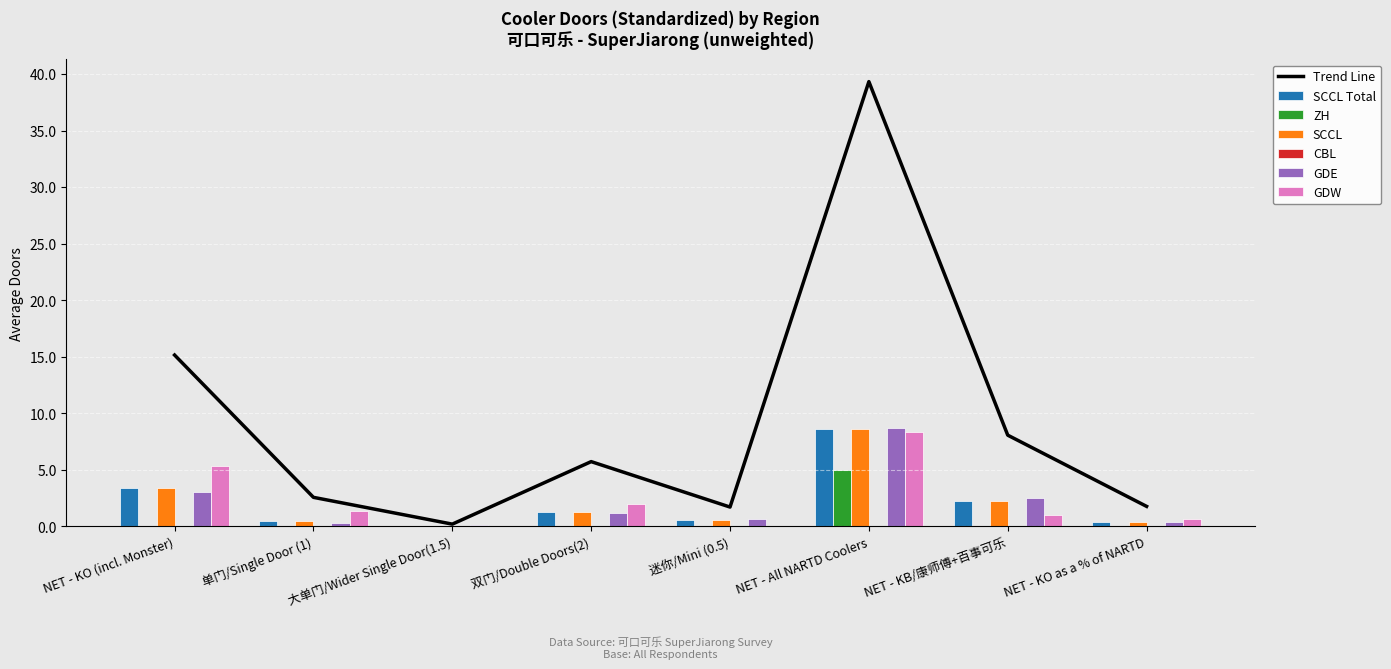

What is the spread (max minus min) of values at 双门/Double Doors(2)?

2.0